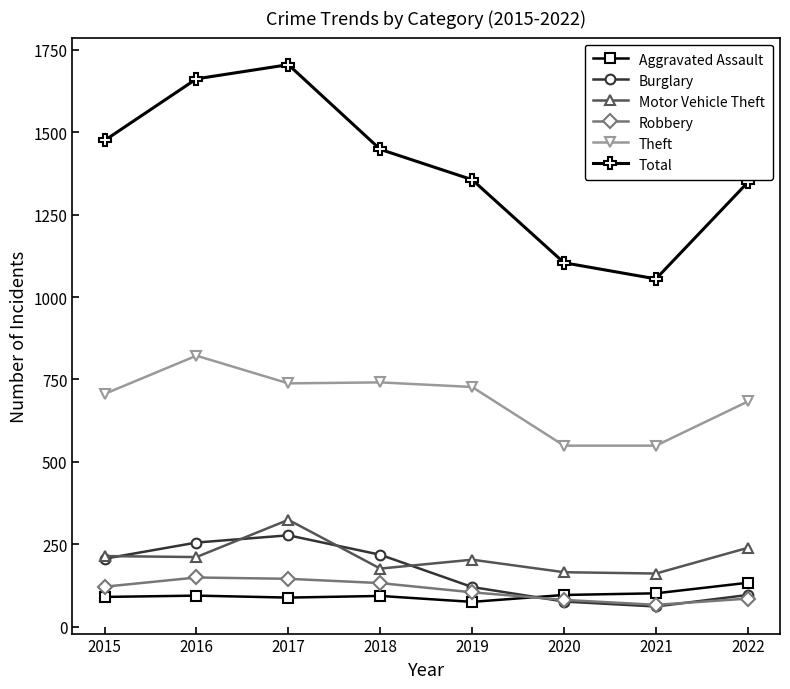

In Burglary, how many points are higher than both neighbors (excluding endpoints)?

1